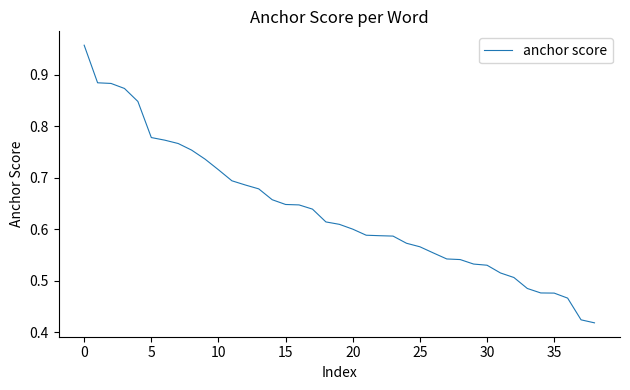

Where is the data nearest to the value 0?

38